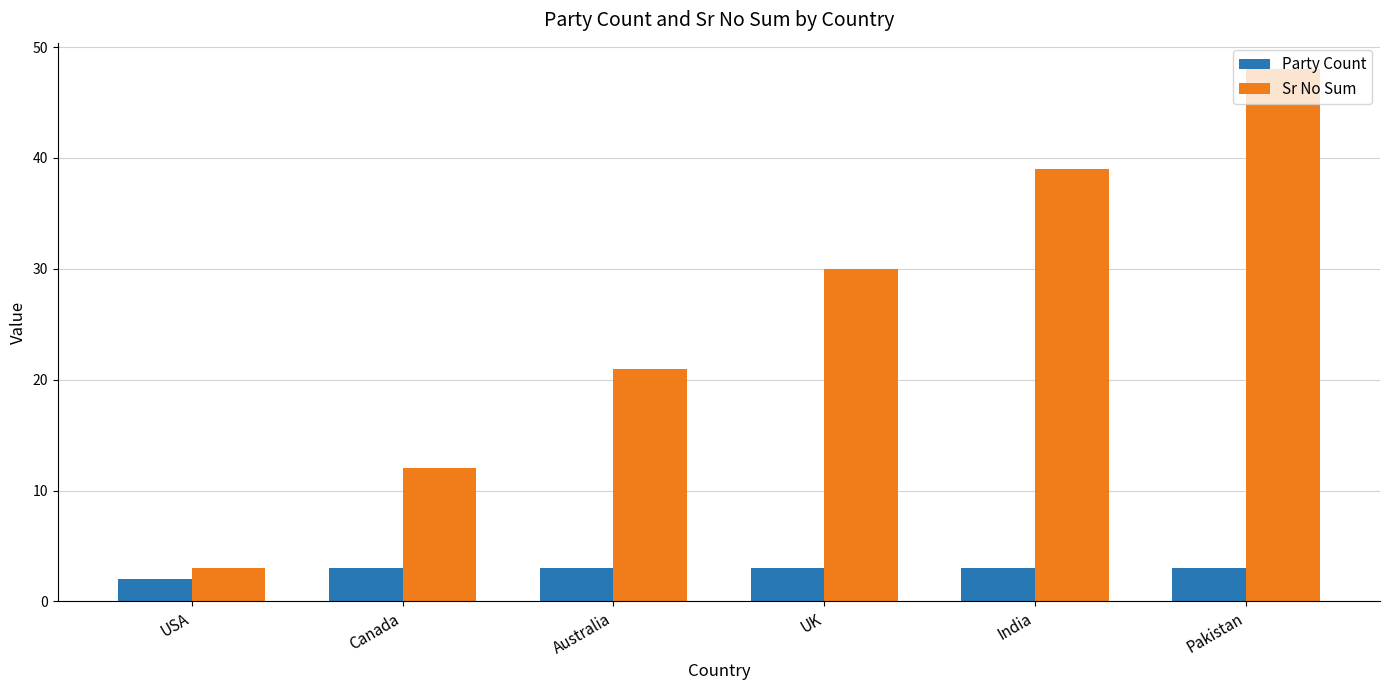

Is the value of Sr No Sum at UK greater than the value of Party Count at Pakistan?

Yes